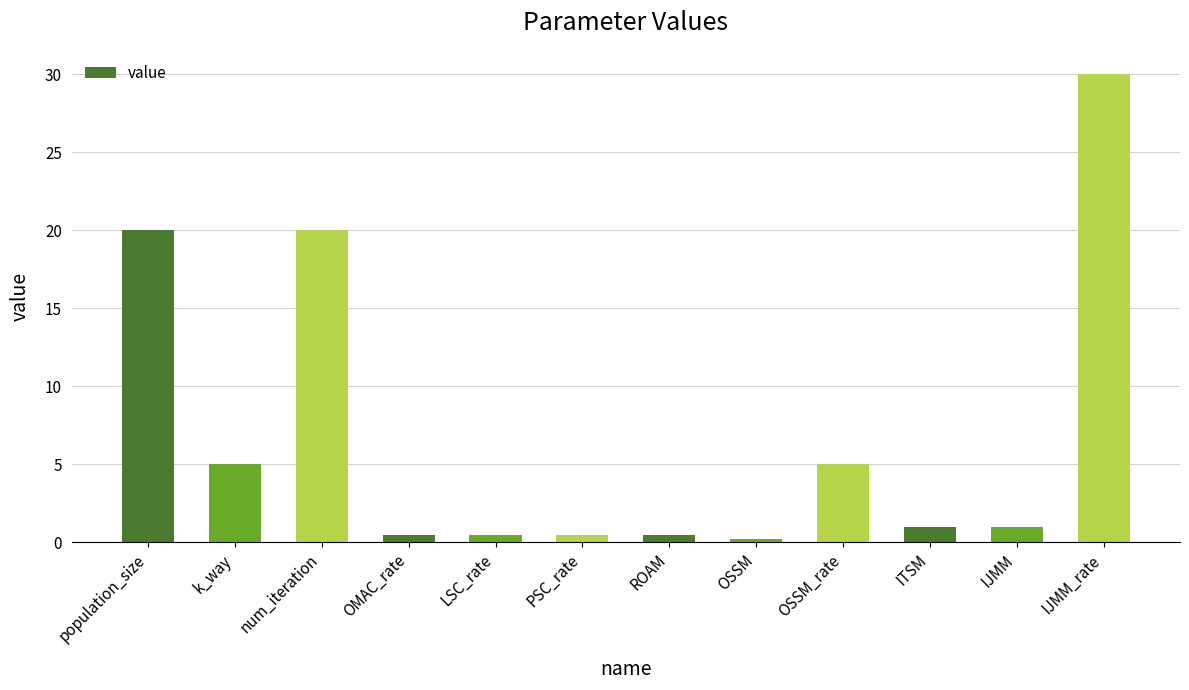

True or false: the data shows 0.5 at ROAM.

True